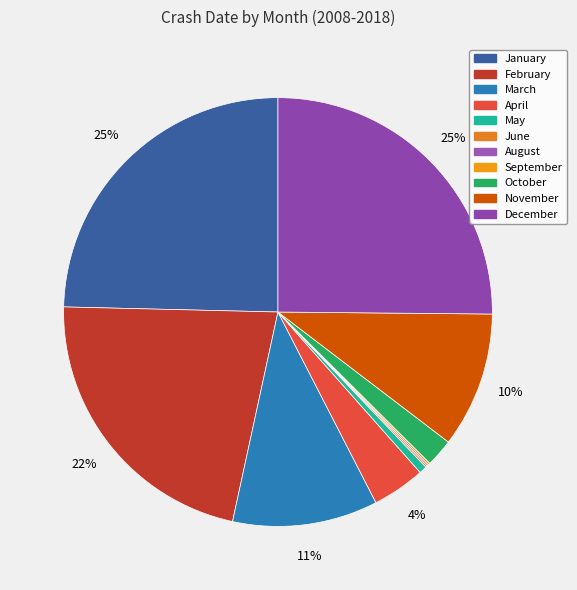

To the nearest percent, what is the difference between the largest and smallest slice percentages?

25%